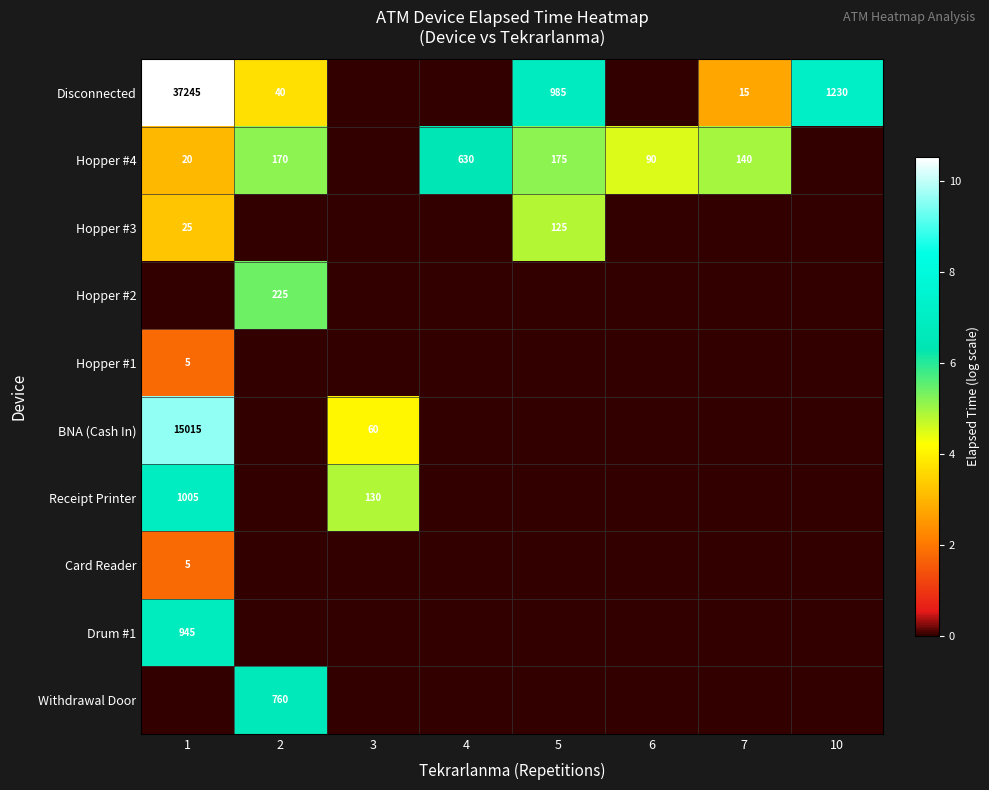

True or false: Hopper #1 has a value of 2 at 1.

False